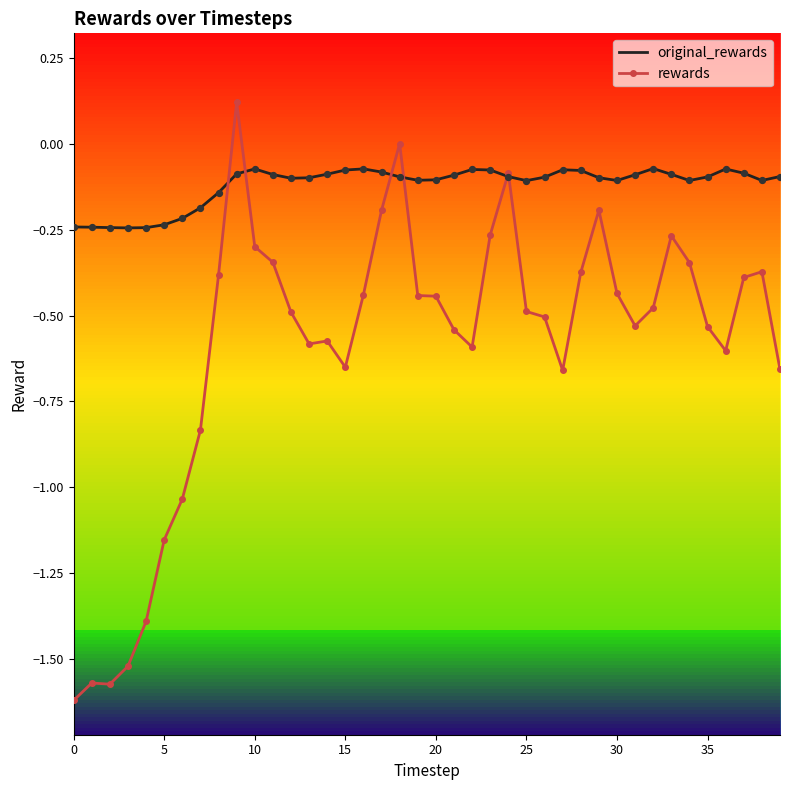

Which series has the widest spread of values?

rewards